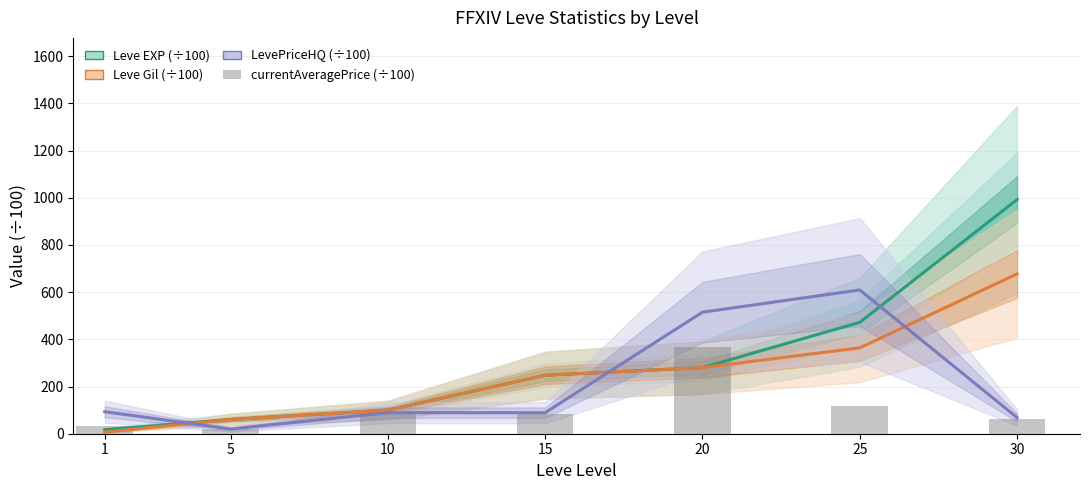

Which series has the largest total across all categories?

Leve EXP (÷100)